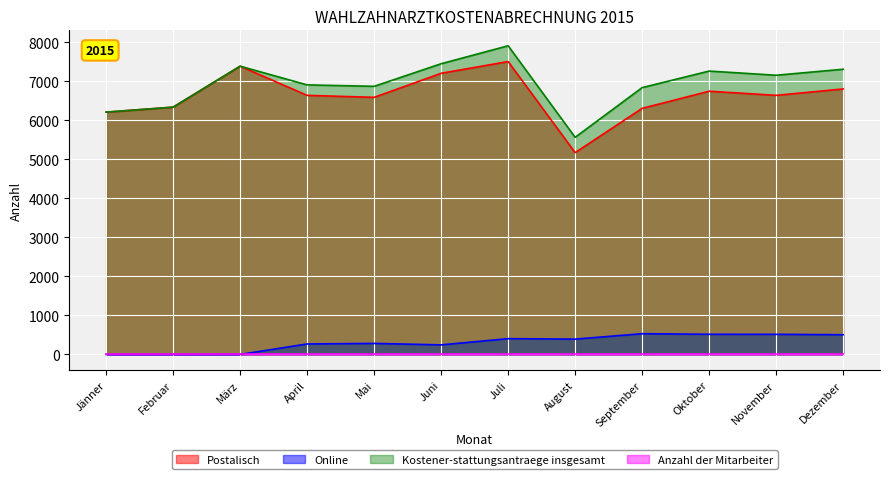

Is it true that Anzahl der Mitarbeiter equals 10 at November?

True